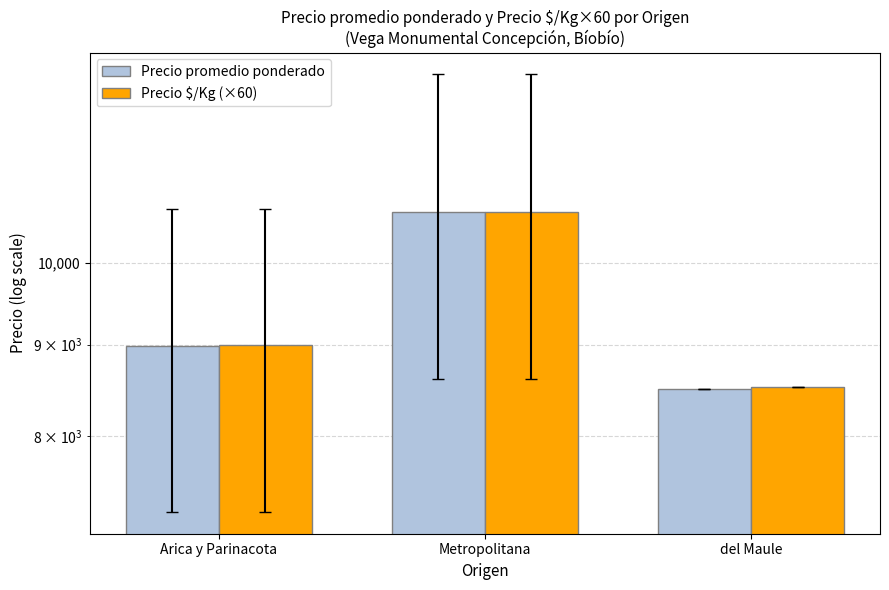

What is the sum of all Precio promedio ponderado values?

28164.3